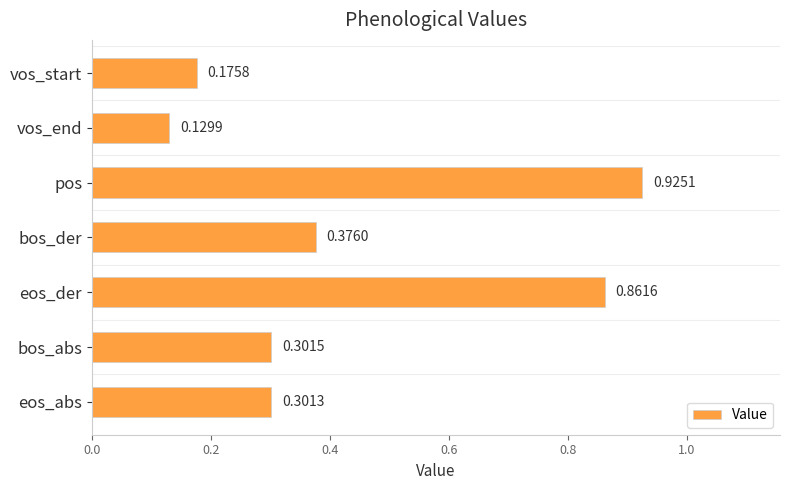

How many categories are shown in the chart?

7